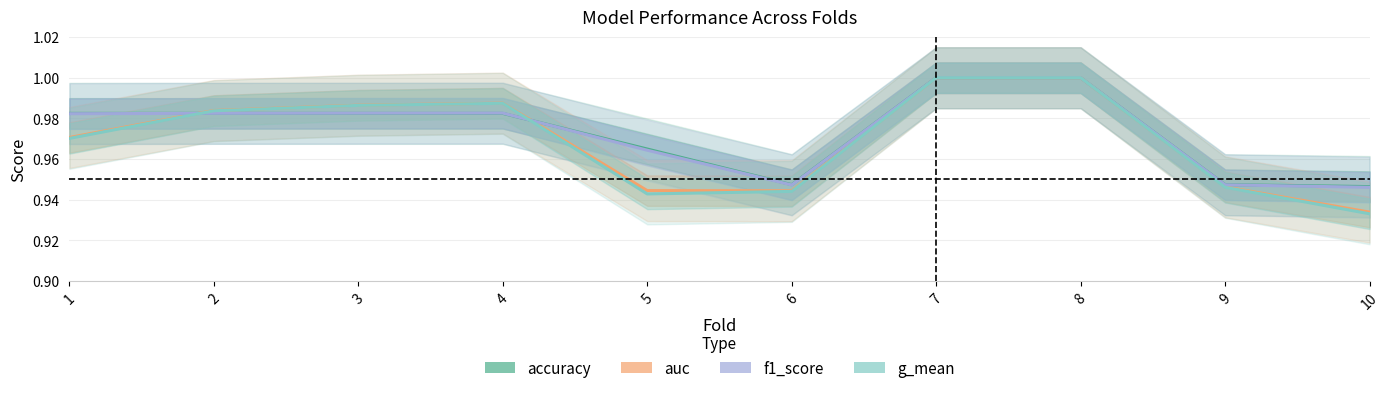

Rank the series at 5 from lowest to highest value.

g_mean, auc, f1_score, accuracy